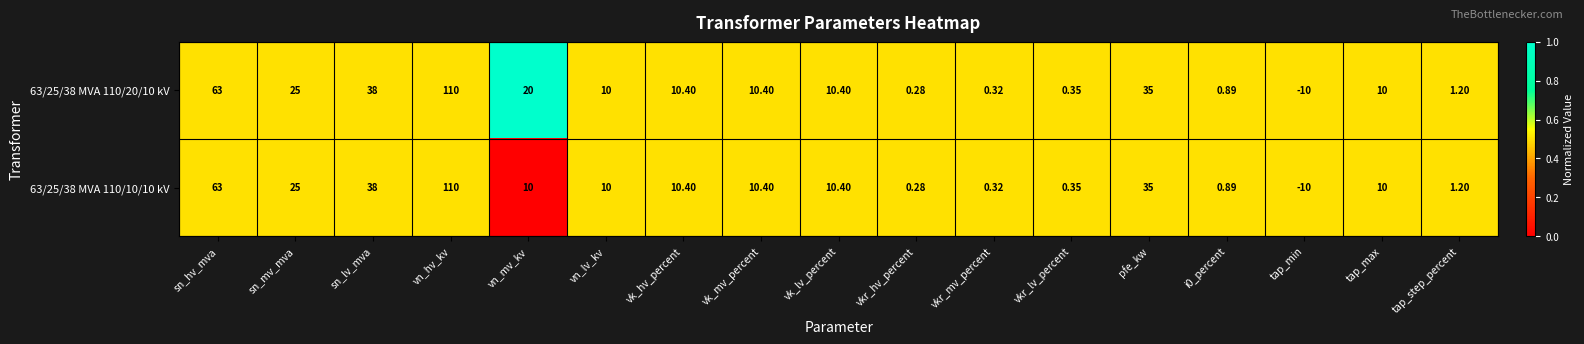

At which label does 63/25/38 MVA 110/20/10 kV reach its minimum?

tap_min